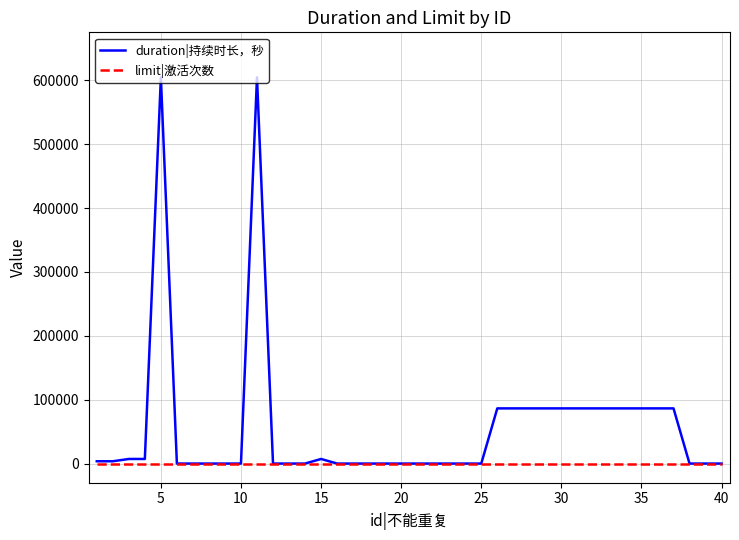

Is this an area chart (filled region under the line)?

No